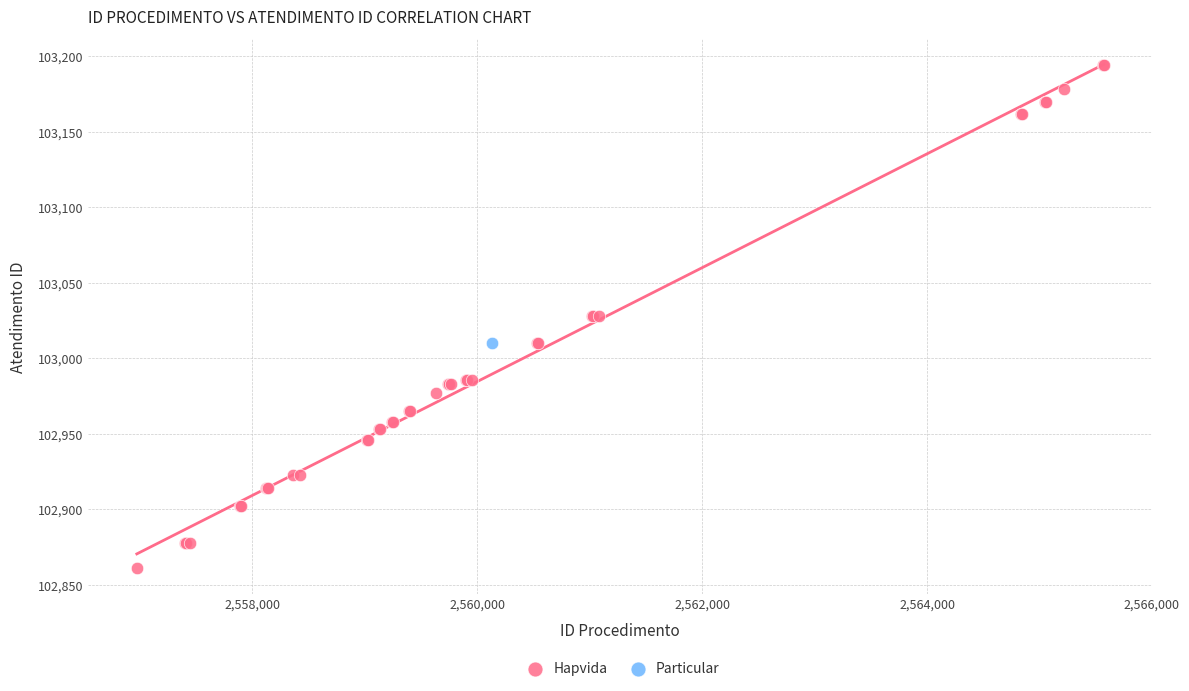

What are all the series names shown in the legend?

Hapvida, Particular